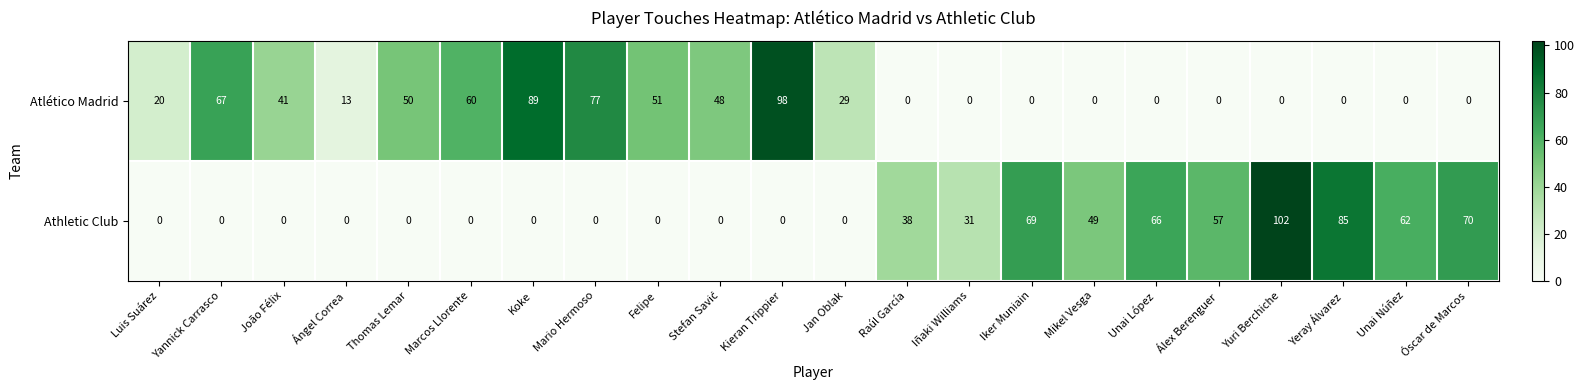

Between Ángel Correa and Thomas Lemar, which series saw the biggest shift?

Atlético Madrid